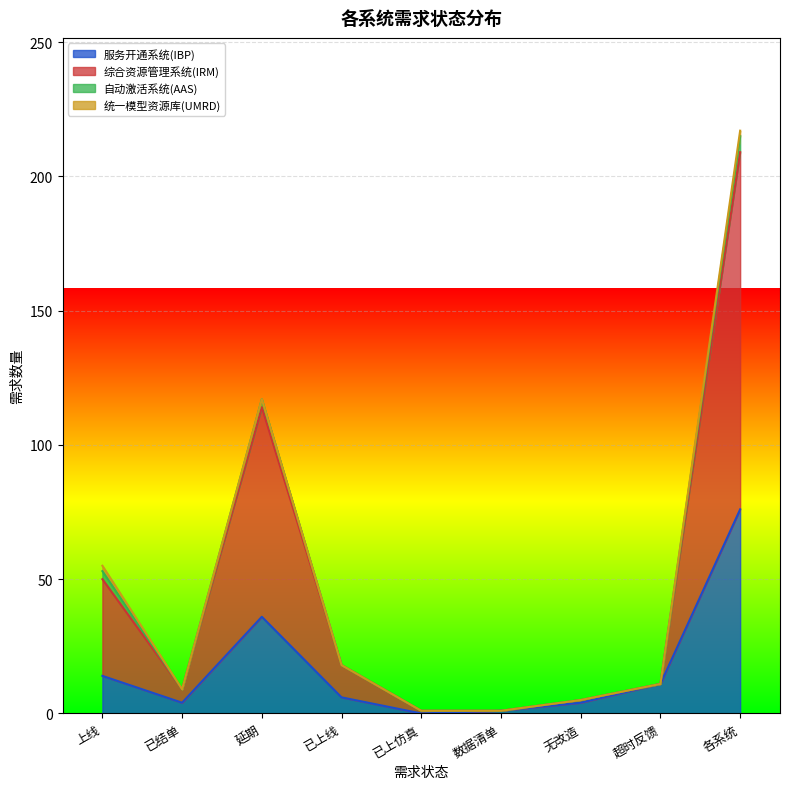

What is the sum of all 综合资源管理系统(IRM) values?

430